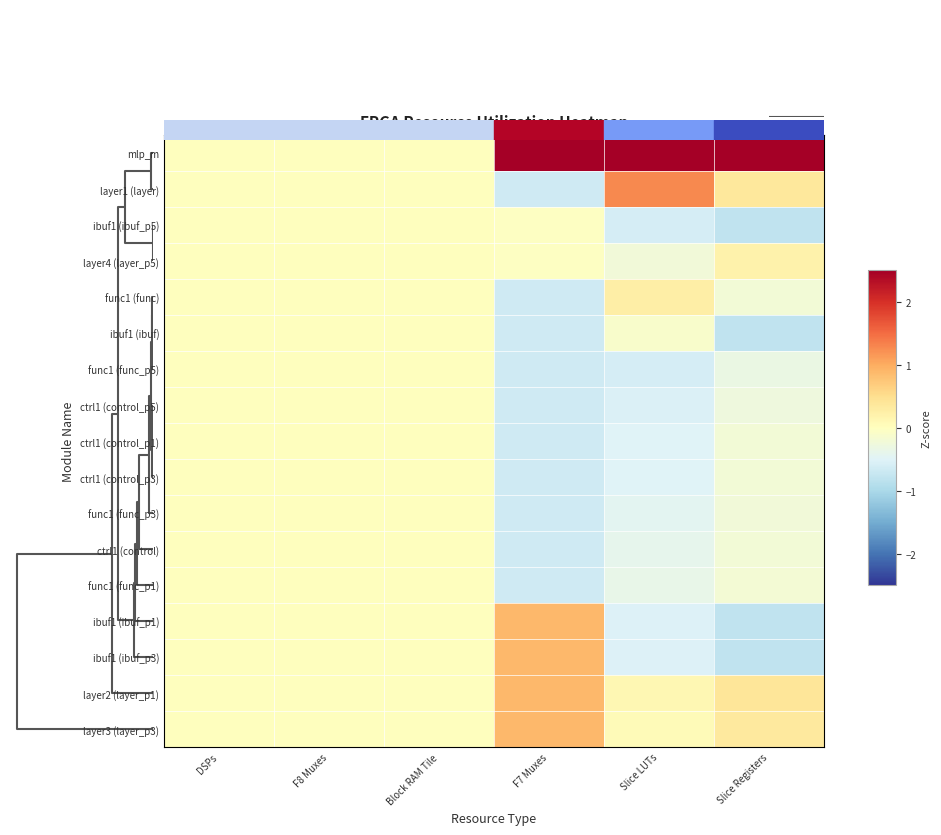

How many series are shown in this chart?

17